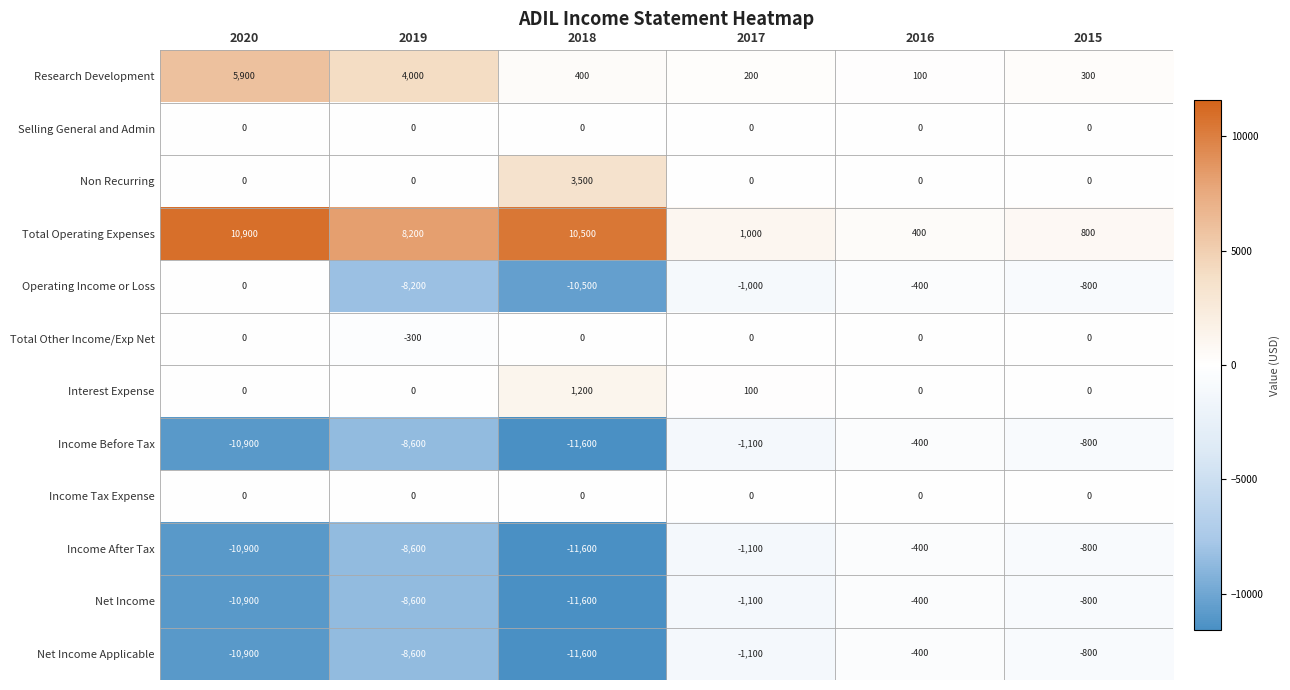

What is the difference between the maximum and second lowest values in the Interest Expense series?

1200